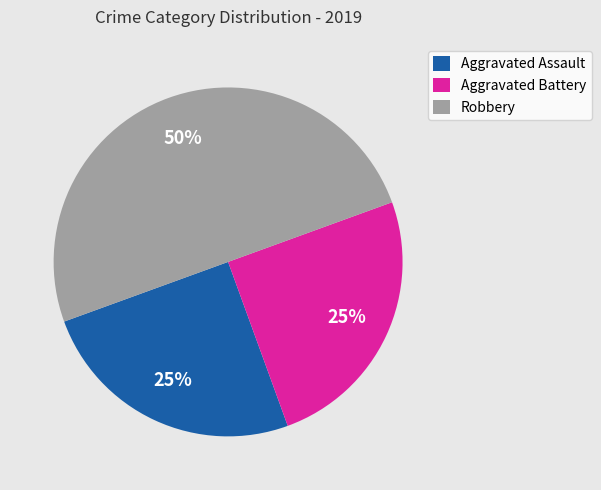

What is the largest slice in the pie chart?

Robbery